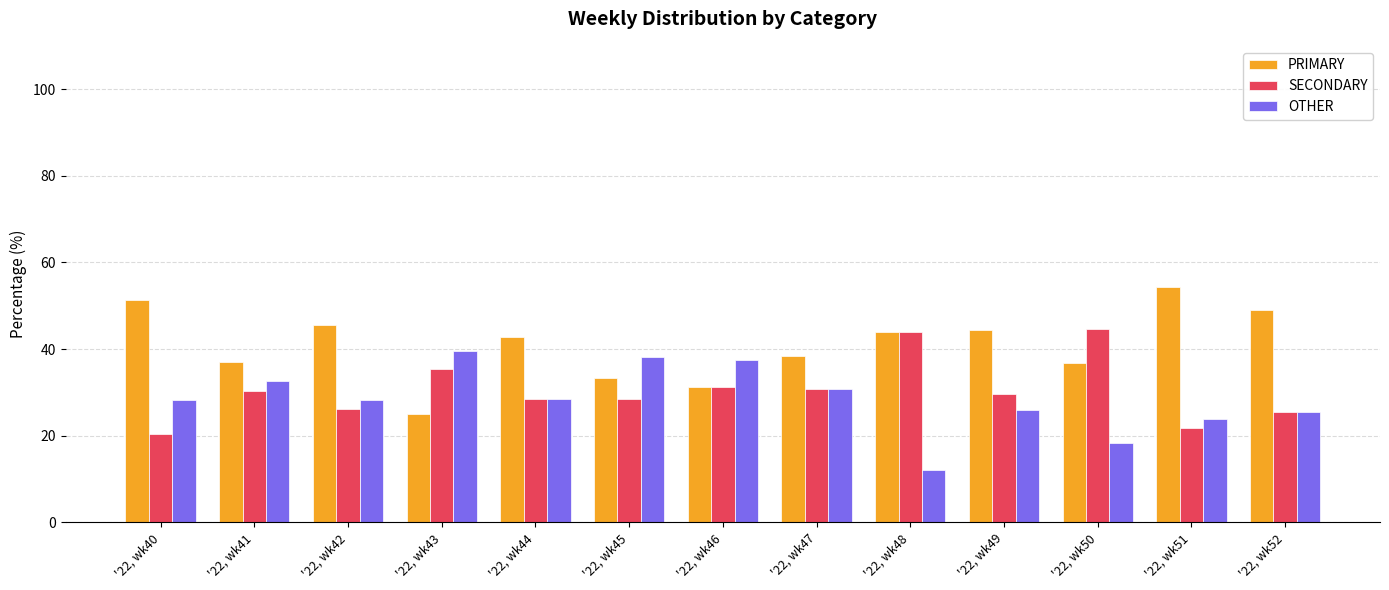

What is the greatest value displayed?

54.3